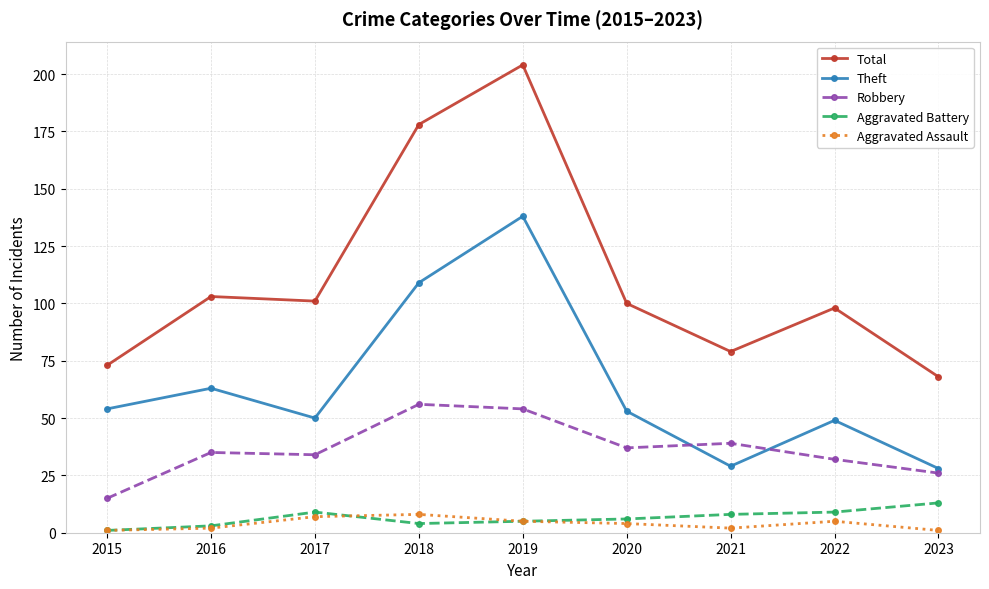

At which category is the sum across all series the highest?

2019